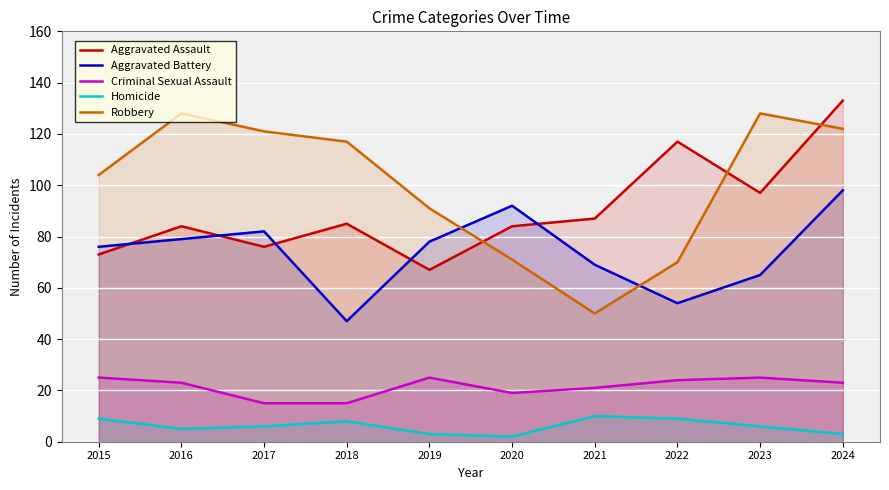

True or false: Criminal Sexual Assault and Aggravated Assault intersect in this chart.

False